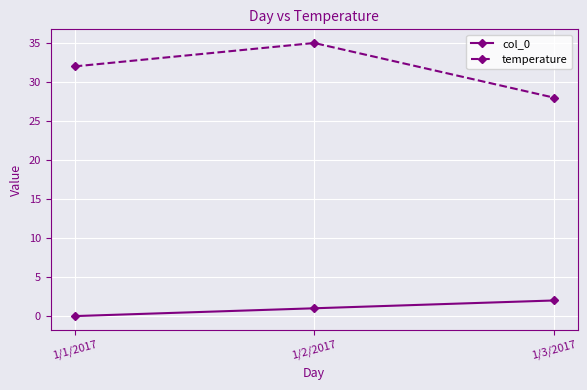

How many col_0 values are between 0 and 2?

3